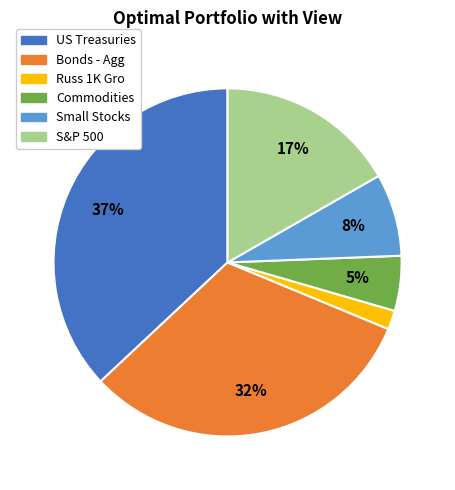

Which slice is the largest?

US Treasuries